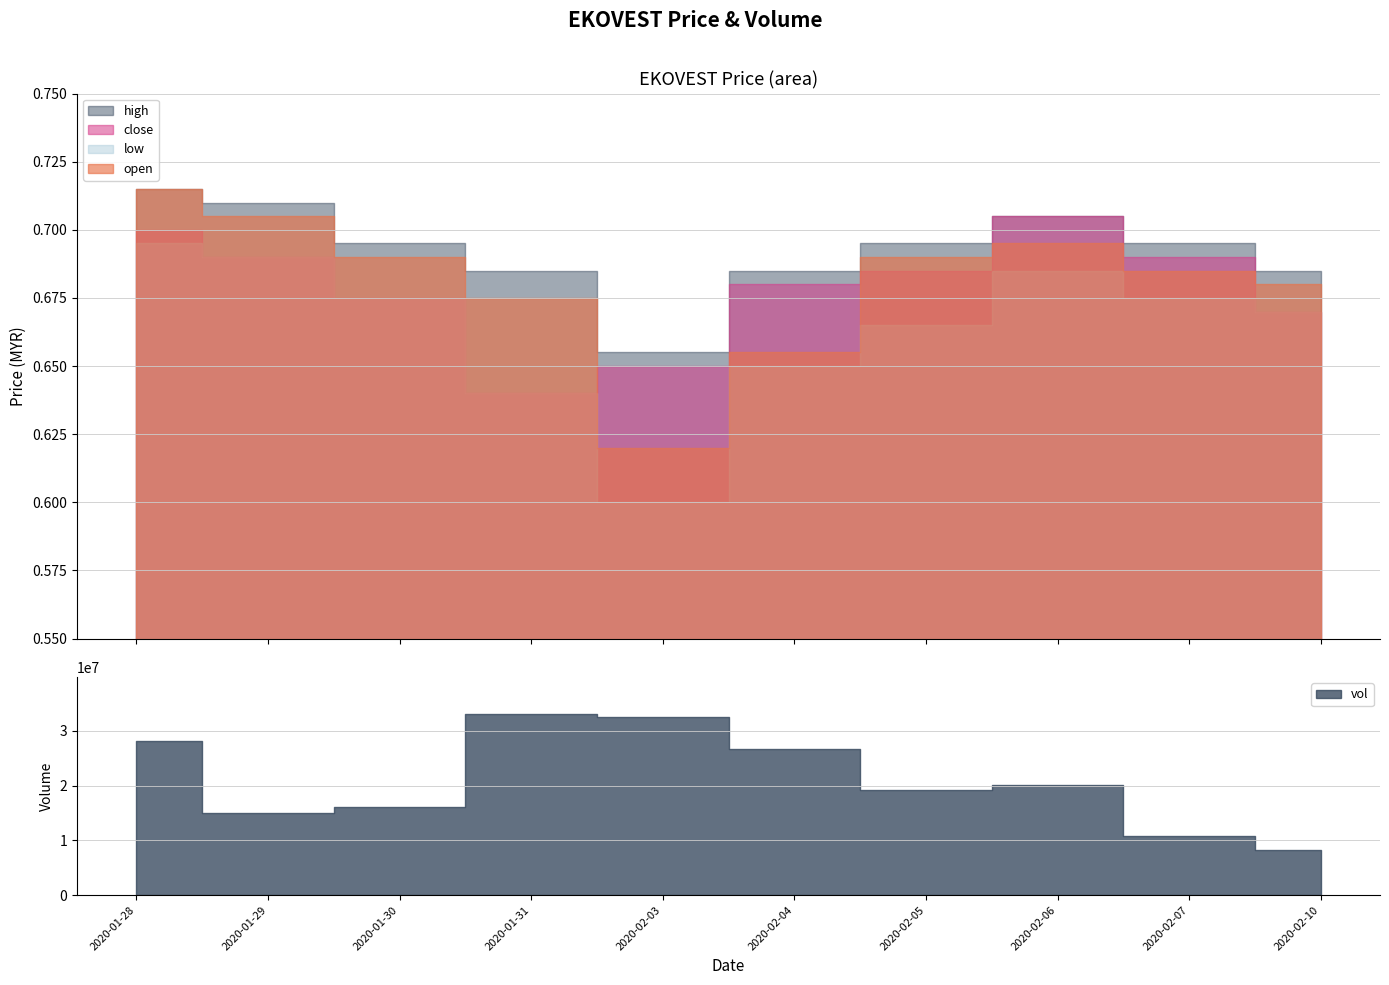

Which category has the highest value in the low series?

2020-01-28